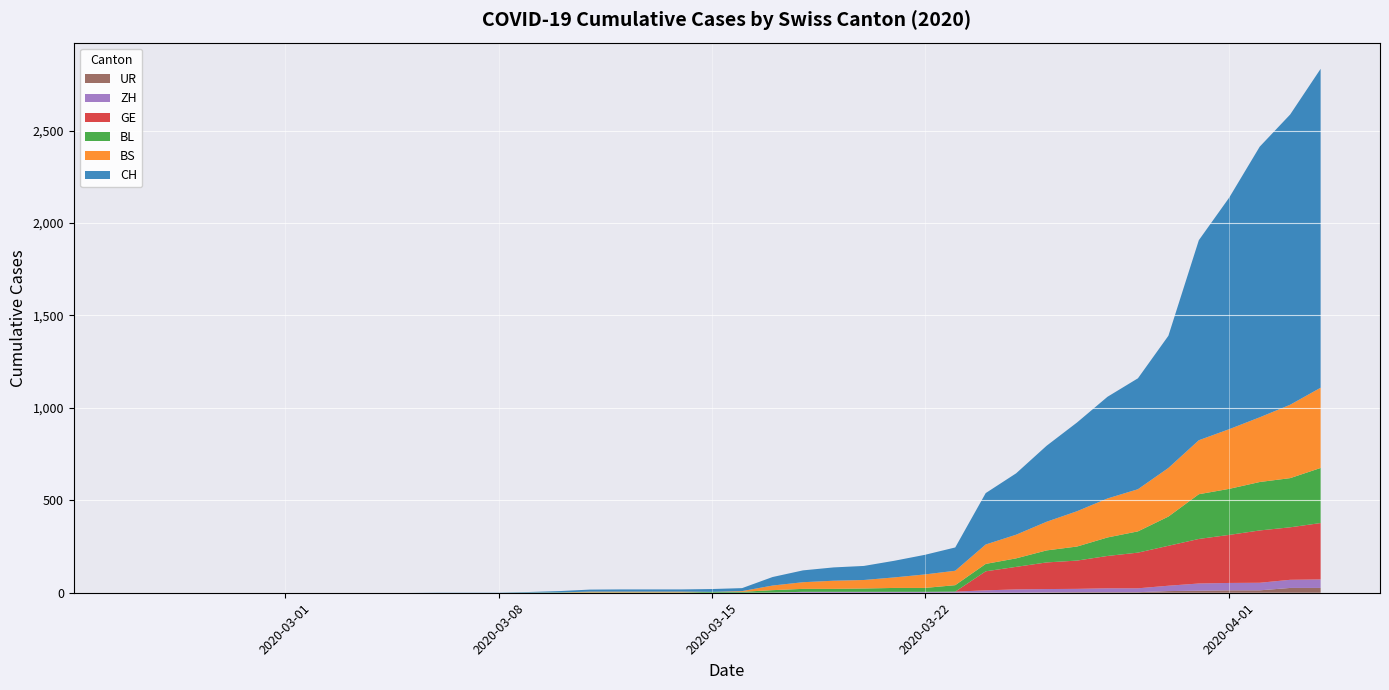

Reading left to right, list all the values displayed in this chart.

CH: 0=0	1=0	2=0	3=0	4=0	5=0	6=0	7=0	8=0	9=0	10=1	11=1	12=1	13=3	14=7	15=11	16=12	17=12	18=12	19=15	20=16	21=46	22=64	23=72	24=76	25=90	26=106	27=126	28=278	29=332	30=411	31=480	32=550	33=600	34=715	35=1082	36=1253	37=1464	38=1570	39=1725
BS: 0=0	1=0	2=0	3=0	4=0	5=0	6=0	7=0	8=0	9=0	10=0	11=0	12=0	13=0	14=0	15=4	16=4	17=4	18=4	19=0	20=4	21=25	22=36	23=44	24=46	25=57	26=73	27=78	28=105	29=128	30=155	31=191	32=211	33=228	34=263	35=292	36=323	37=350	38=397	39=434
BL: 0=0	1=0	2=0	3=0	4=0	5=0	6=0	7=0	8=0	9=0	10=0	11=0	12=0	13=1	14=2	15=2	16=2	17=2	18=2	19=5	20=5	21=13	22=16	23=16	24=18	25=21	26=21	27=35	28=40	29=46	30=65	31=76	32=100	33=115	34=158	35=242	36=249	37=262	38=266	39=298
GE: 0=0	1=0	2=0	3=0	4=0	5=0	6=0	7=0	8=0	9=0	10=0	11=0	12=0	13=0	14=0	15=0	16=0	17=0	18=0	19=0	20=0	21=0	22=0	23=0	24=0	25=0	26=0	27=0	28=103	29=122	30=144	31=153	32=175	33=193	34=216	35=241	36=260	37=283	38=284	39=305
ZH: 0=0	1=0	2=0	3=0	4=0	5=0	6=0	7=0	8=0	9=0	10=0	11=0	12=0	13=0	14=0	15=0	16=0	17=0	18=0	19=0	20=0	21=1	22=5	23=5	24=5	25=5	26=5	27=5	28=12	29=18	30=18	31=18	32=21	33=21	34=29	35=39	36=40	37=41	38=44	39=46
UR: 0=0	1=0	2=0	3=0	4=0	5=0	6=0	7=0	8=0	9=0	10=0	11=0	12=0	13=0	14=0	15=0	16=0	17=0	18=0	19=0	20=0	21=0	22=0	23=0	24=0	25=0	26=0	27=1	28=1	29=0	30=2	31=3	32=3	33=3	34=9	35=11	36=13	37=13	38=26	39=26